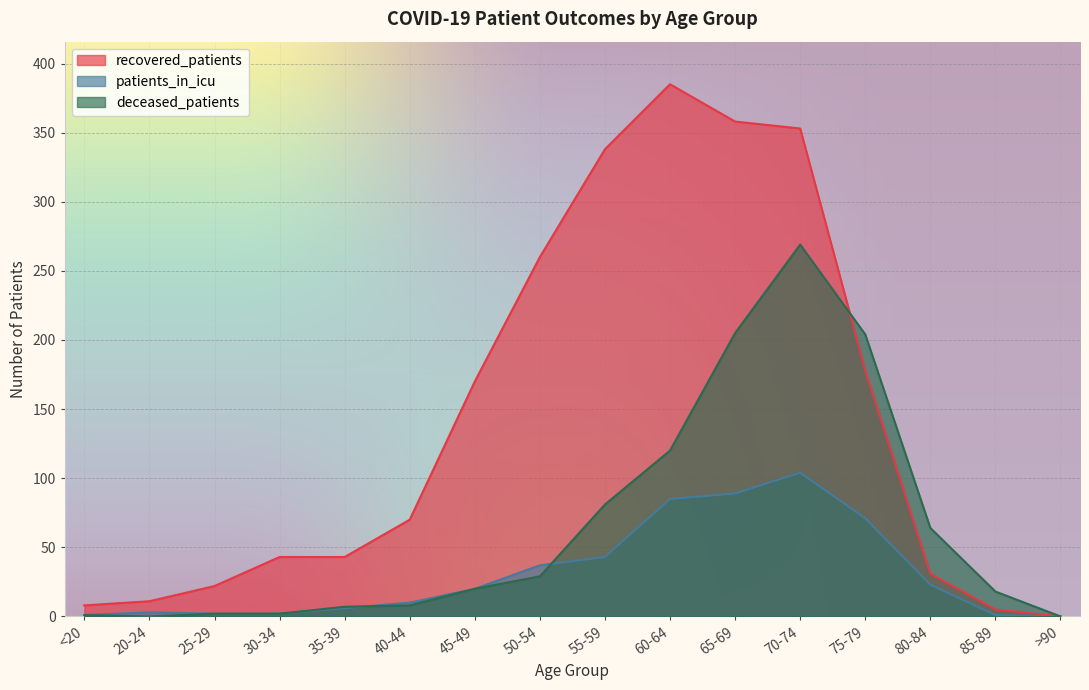

What is the label of the 2nd point from the right?

85-89